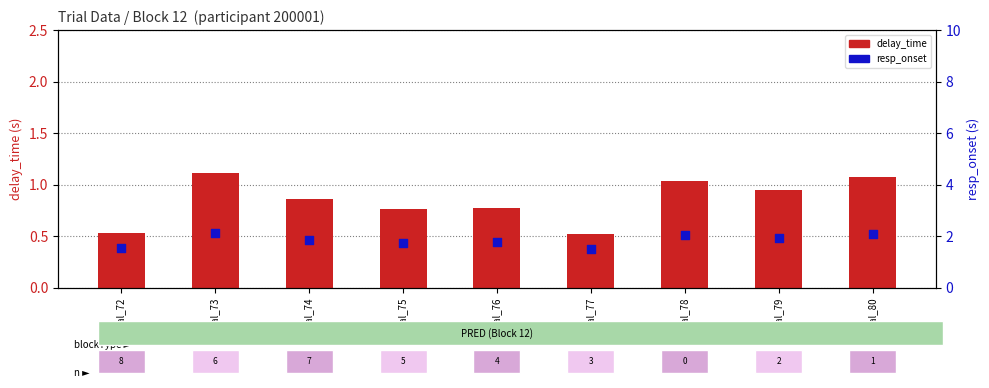

Which series reaches the minimum Y coordinate?

delay_time